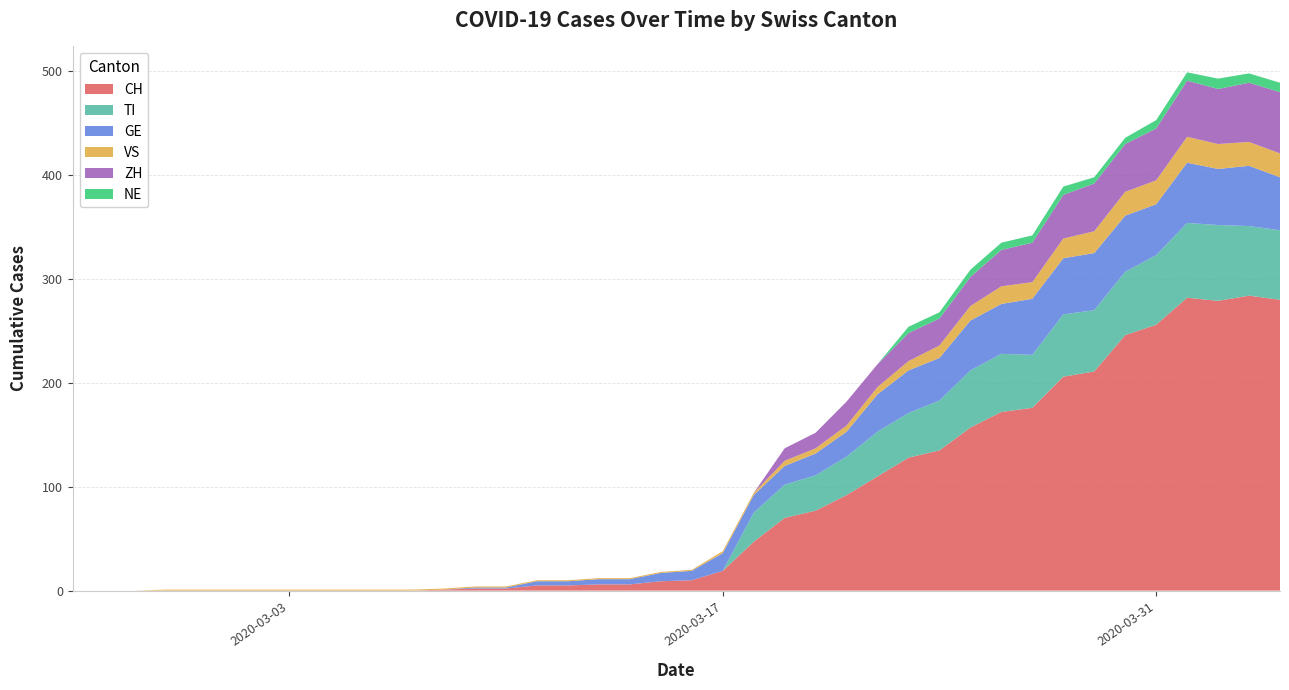

Reading left to right, transcribe all the data shown in this chart.

CH: 2020-02-25=0	2020-02-26=0	2020-02-27=0	2020-02-28=0	2020-02-29=0	2020-03-01=0	2020-03-02=0	2020-03-03=0	2020-03-04=0	2020-03-05=0	2020-03-06=0	2020-03-07=0	2020-03-08=1	2020-03-09=2	2020-03-10=2	2020-03-11=5	2020-03-12=5	2020-03-13=6	2020-03-14=6	2020-03-15=9	2020-03-16=10	2020-03-17=19	2020-03-18=47	2020-03-19=70	2020-03-20=77	2020-03-21=92	2020-03-22=110	2020-03-23=128	2020-03-24=135	2020-03-25=157	2020-03-26=172	2020-03-27=176	2020-03-28=206	2020-03-29=211	2020-03-30=246	2020-03-31=256	2020-04-01=282	2020-04-02=279	2020-04-03=284	2020-04-04=280
TI: 2020-02-25=0	2020-02-26=0	2020-02-27=0	2020-02-28=0	2020-02-29=0	2020-03-01=0	2020-03-02=0	2020-03-03=0	2020-03-04=0	2020-03-05=0	2020-03-06=0	2020-03-07=0	2020-03-08=0	2020-03-09=0	2020-03-10=0	2020-03-11=0	2020-03-12=0	2020-03-13=0	2020-03-14=0	2020-03-15=0	2020-03-16=0	2020-03-17=0	2020-03-18=28	2020-03-19=32	2020-03-20=34	2020-03-21=37	2020-03-22=43	2020-03-23=43	2020-03-24=48	2020-03-25=55	2020-03-26=56	2020-03-27=51	2020-03-28=60	2020-03-29=59	2020-03-30=61	2020-03-31=67	2020-04-01=72	2020-04-02=73	2020-04-03=67	2020-04-04=67
GE: 2020-02-25=0	2020-02-26=0	2020-02-27=0	2020-02-28=0	2020-02-29=0	2020-03-01=0	2020-03-02=0	2020-03-03=0	2020-03-04=0	2020-03-05=0	2020-03-06=0	2020-03-07=0	2020-03-08=0	2020-03-09=1	2020-03-10=1	2020-03-11=4	2020-03-12=4	2020-03-13=5	2020-03-14=5	2020-03-15=8	2020-03-16=9	2020-03-17=17	2020-03-18=17	2020-03-19=18	2020-03-20=21	2020-03-21=24	2020-03-22=36	2020-03-23=41	2020-03-24=41	2020-03-25=48	2020-03-26=48	2020-03-27=54	2020-03-28=54	2020-03-29=55	2020-03-30=54	2020-03-31=49	2020-04-01=58	2020-04-02=54	2020-04-03=58	2020-04-04=51
VS: 2020-02-25=0	2020-02-26=0	2020-02-27=0	2020-02-28=1	2020-02-29=1	2020-03-01=1	2020-03-02=1	2020-03-03=1	2020-03-04=1	2020-03-05=1	2020-03-06=1	2020-03-07=1	2020-03-08=1	2020-03-09=1	2020-03-10=1	2020-03-11=1	2020-03-12=1	2020-03-13=1	2020-03-14=1	2020-03-15=1	2020-03-16=1	2020-03-17=2	2020-03-18=2	2020-03-19=5	2020-03-20=5	2020-03-21=6	2020-03-22=7	2020-03-23=9	2020-03-24=12	2020-03-25=14	2020-03-26=17	2020-03-27=16	2020-03-28=19	2020-03-29=21	2020-03-30=23	2020-03-31=23	2020-04-01=25	2020-04-02=24	2020-04-03=23	2020-04-04=23
ZH: 2020-02-25=0	2020-02-26=0	2020-02-27=0	2020-02-28=0	2020-02-29=0	2020-03-01=0	2020-03-02=0	2020-03-03=0	2020-03-04=0	2020-03-05=0	2020-03-06=0	2020-03-07=0	2020-03-08=0	2020-03-09=0	2020-03-10=0	2020-03-11=0	2020-03-12=0	2020-03-13=0	2020-03-14=0	2020-03-15=0	2020-03-16=0	2020-03-17=0	2020-03-18=0	2020-03-19=12	2020-03-20=15	2020-03-21=23	2020-03-22=22	2020-03-23=27	2020-03-24=26	2020-03-25=28	2020-03-26=35	2020-03-27=38	2020-03-28=42	2020-03-29=46	2020-03-30=46	2020-03-31=50	2020-04-01=54	2020-04-02=53	2020-04-03=57	2020-04-04=59
NE: 2020-02-25=0	2020-02-26=0	2020-02-27=0	2020-02-28=0	2020-02-29=0	2020-03-01=0	2020-03-02=0	2020-03-03=0	2020-03-04=0	2020-03-05=0	2020-03-06=0	2020-03-07=0	2020-03-08=0	2020-03-09=0	2020-03-10=0	2020-03-11=0	2020-03-12=0	2020-03-13=0	2020-03-14=0	2020-03-15=0	2020-03-16=0	2020-03-17=0	2020-03-18=0	2020-03-19=0	2020-03-20=0	2020-03-21=0	2020-03-22=0	2020-03-23=6	2020-03-24=6	2020-03-25=7	2020-03-26=7	2020-03-27=7	2020-03-28=8	2020-03-29=6	2020-03-30=6	2020-03-31=8	2020-04-01=8	2020-04-02=10	2020-04-03=9	2020-04-04=9